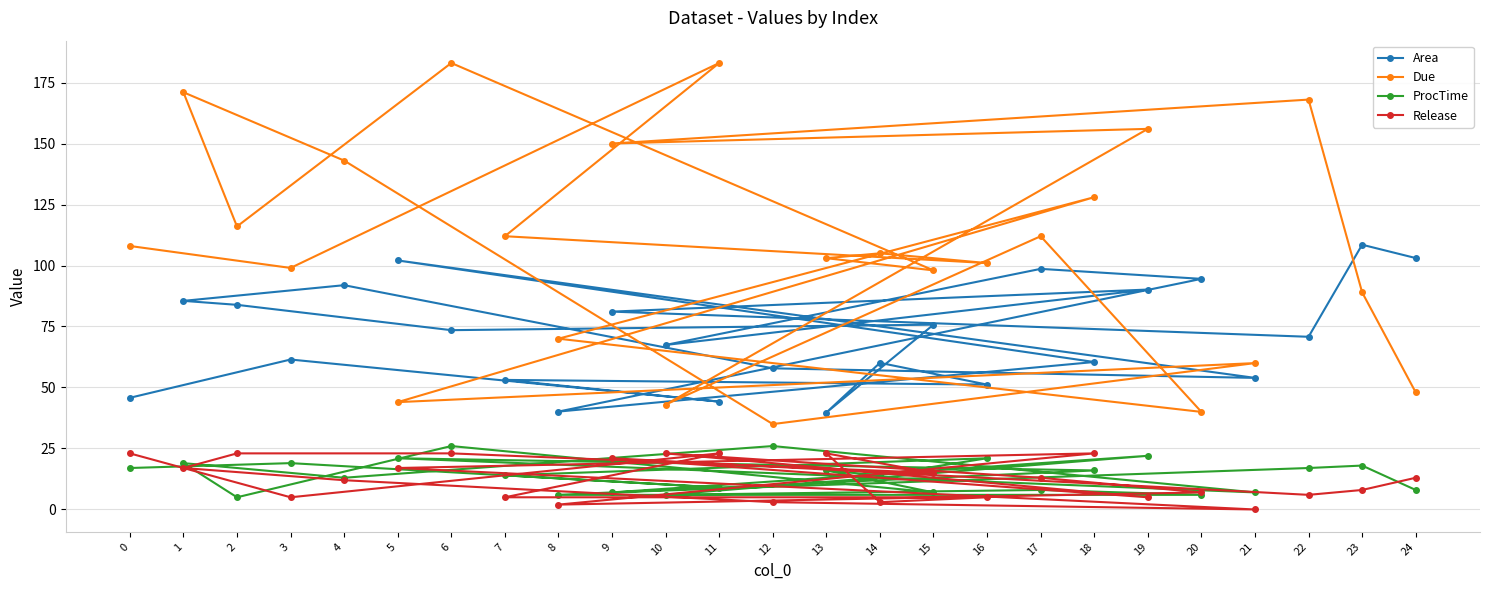

What is the value of the Release point at the 11th from the left?

23.0